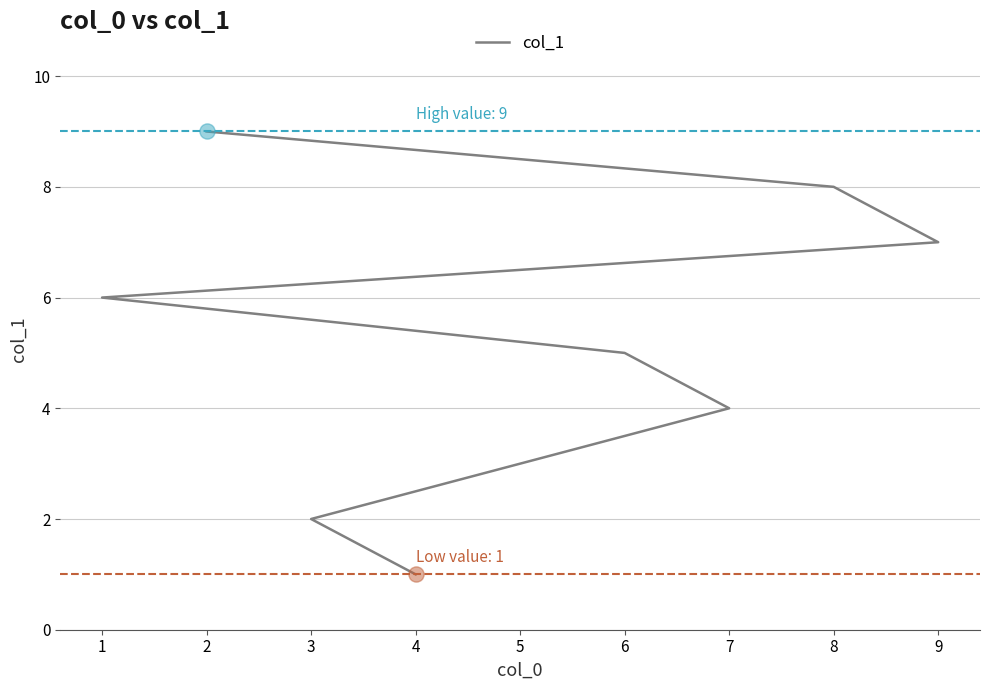

What is the ratio of the value at 1 to the value at 7?

1.5